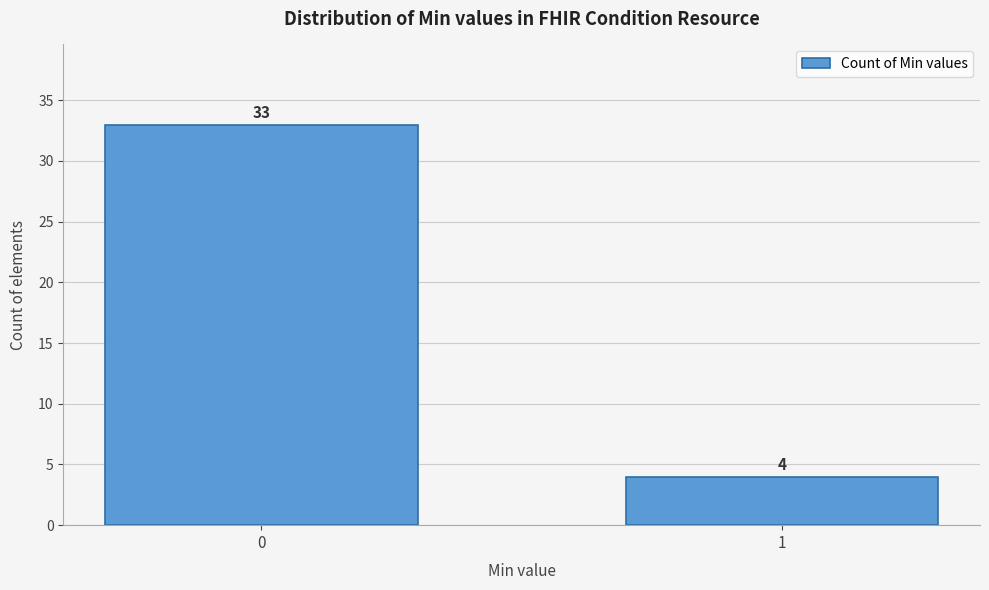

Reading left to right, extract all data points from this chart.

33	4